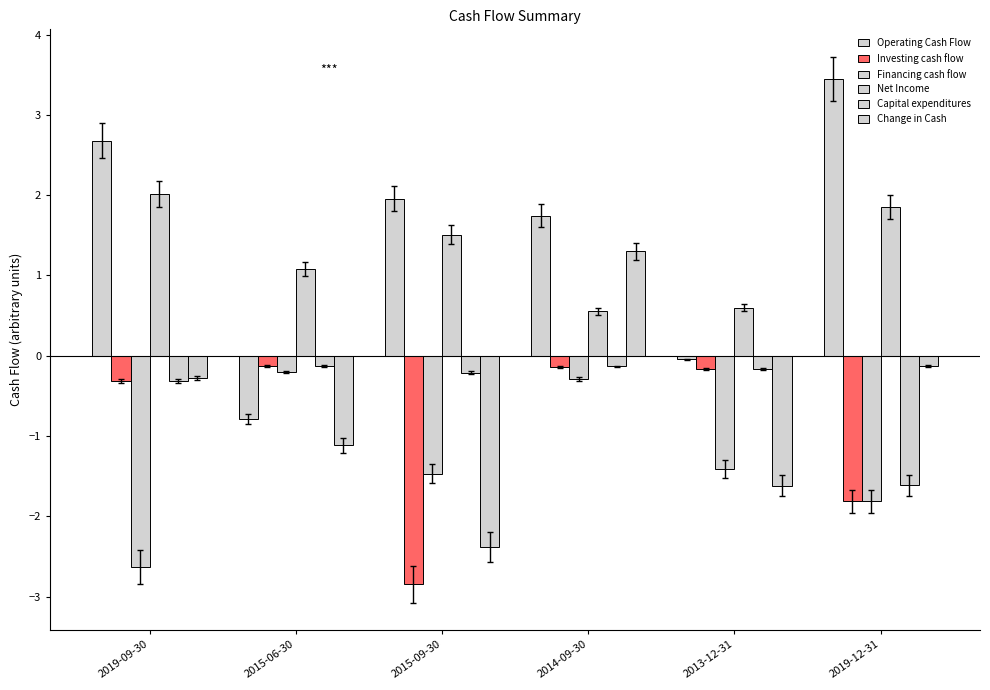

Are the bars grouped side by side (vs. stacked)?

Yes